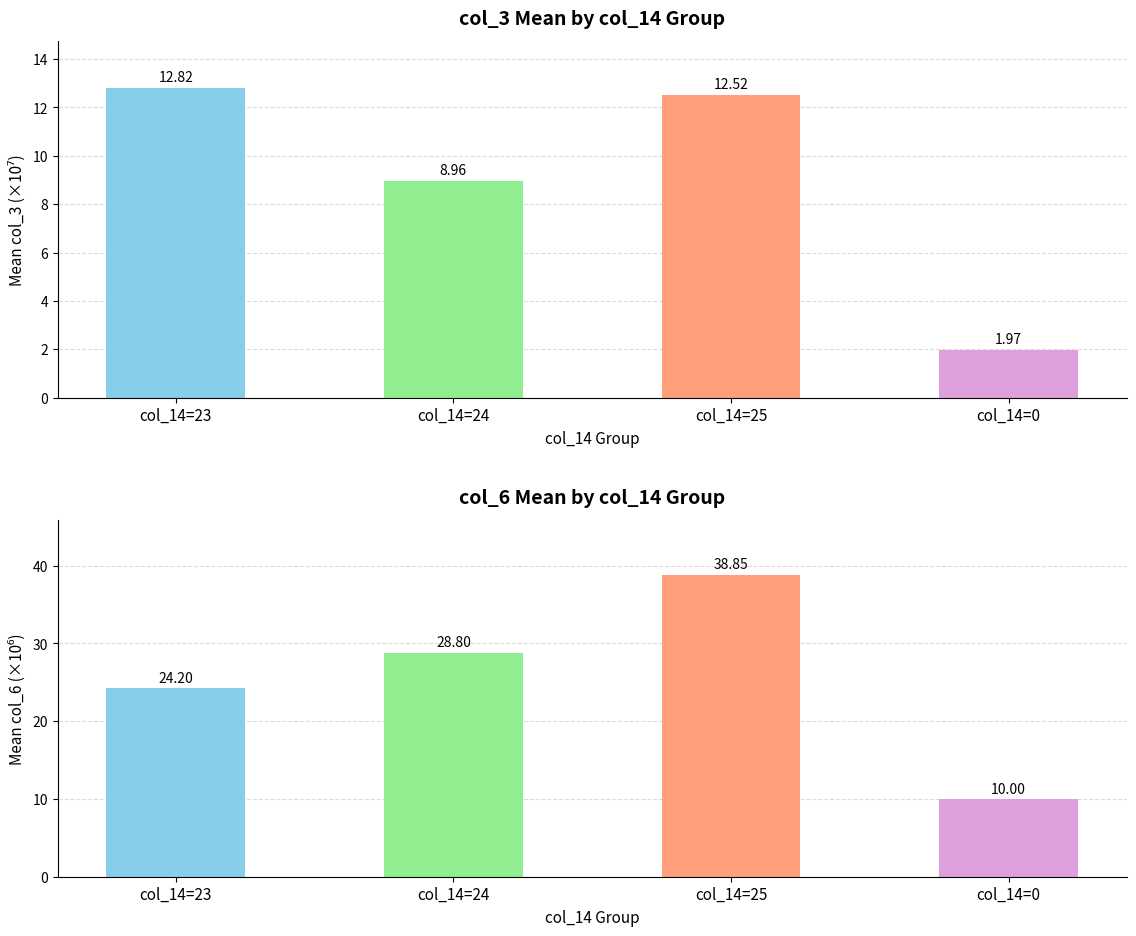

Is it true that col_6 mean (×10⁶) equals 65.5 at col_14=25?

False